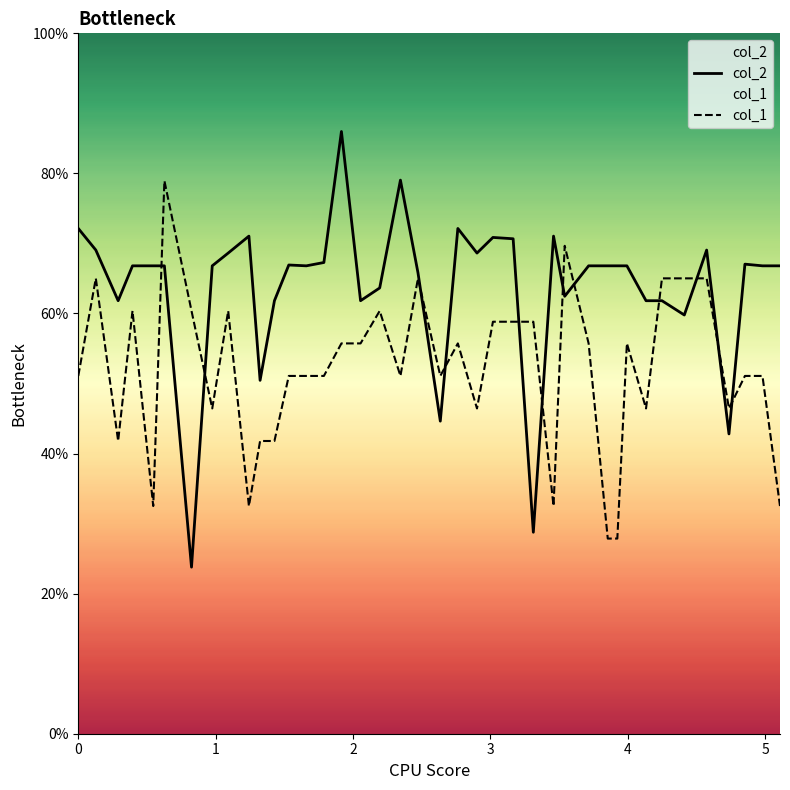

Which series has the widest spread of values?

col_2